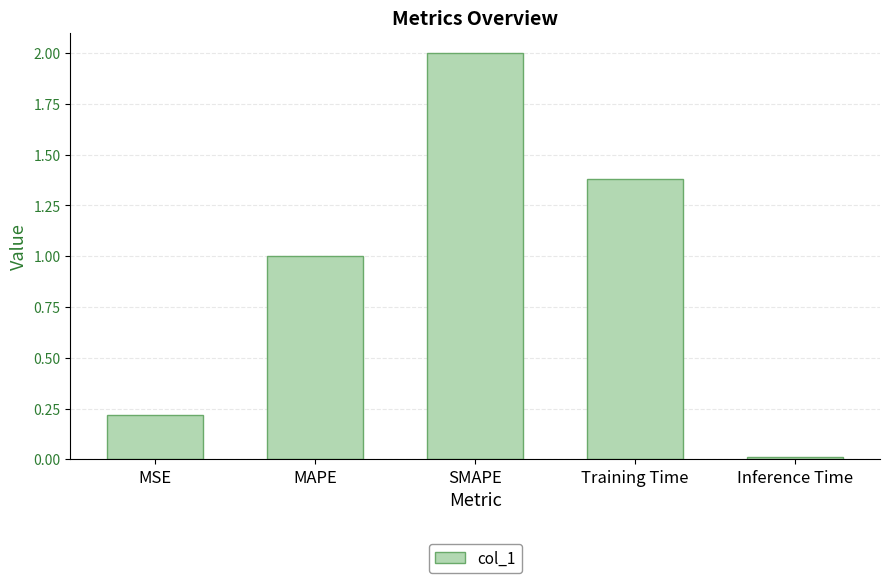

Read the value at Training Time.

1.4